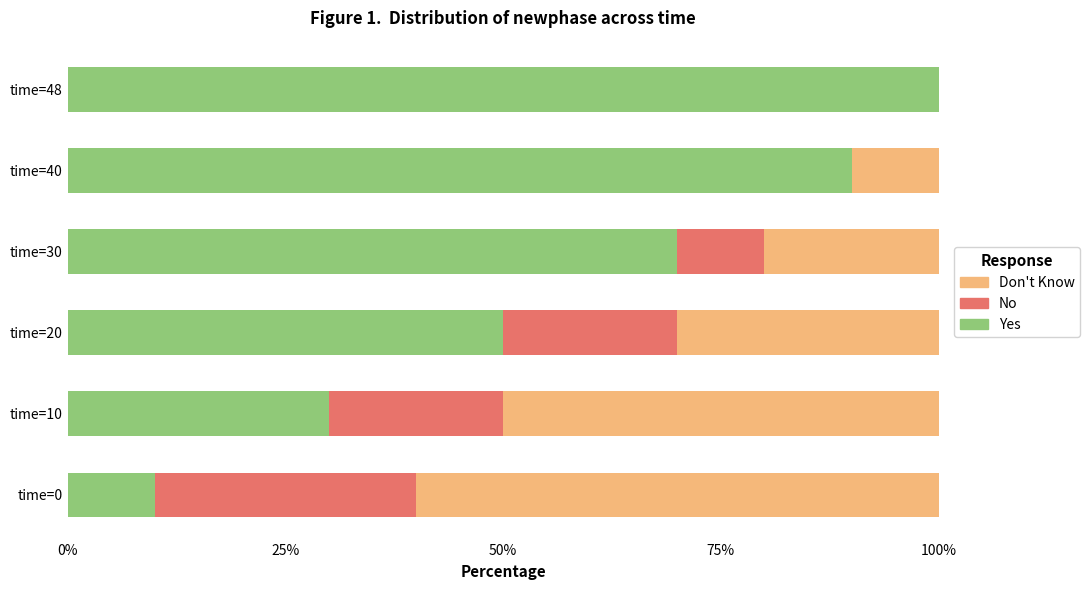

Where is Yes nearest to the value 55?

time=20